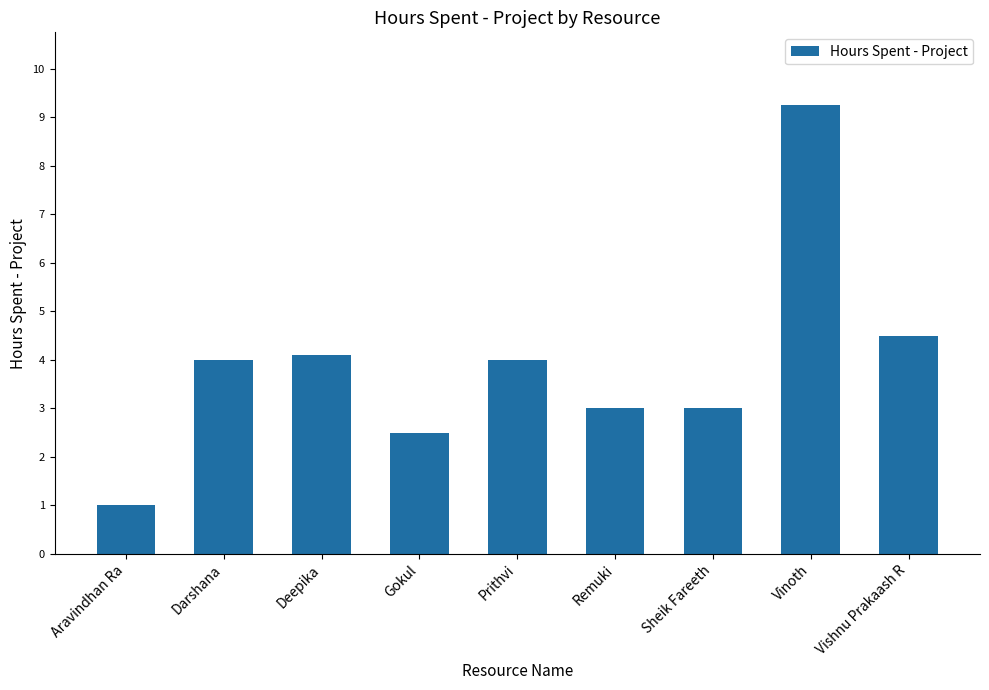

The chart shows a value of 5.4 at Darshana. True or false?

False